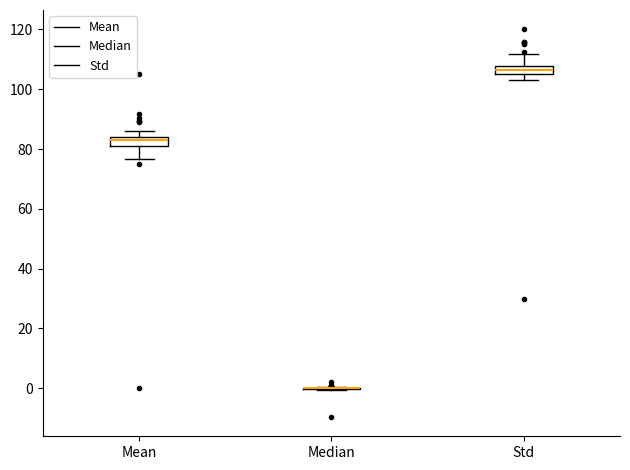

Where does the lower whisker of the box for Std end on the y-axis? The values are not printed on the chart, so give them approximately, as read against the axis.

102